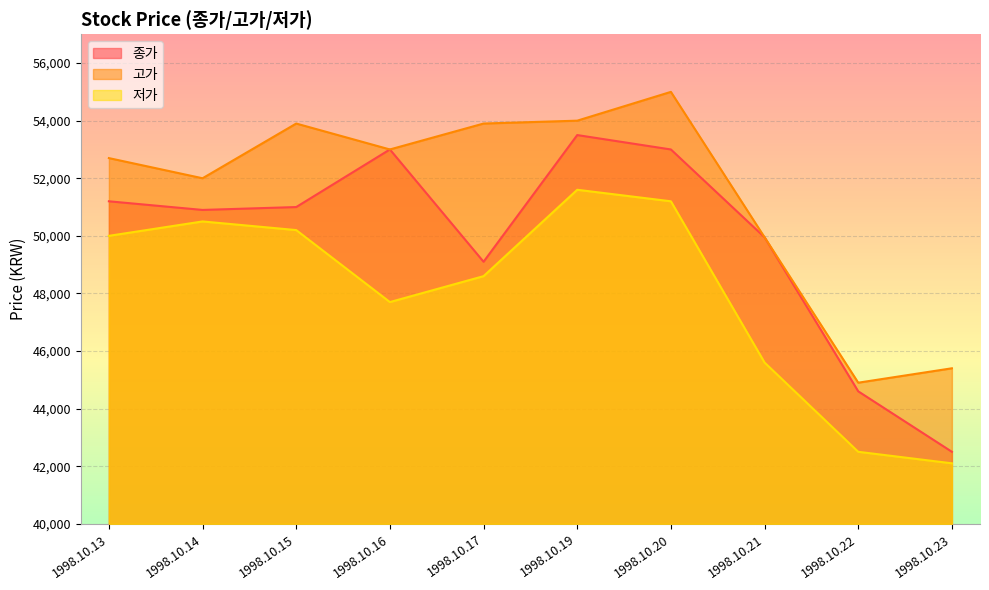

How many distinct data groups are displayed?

3